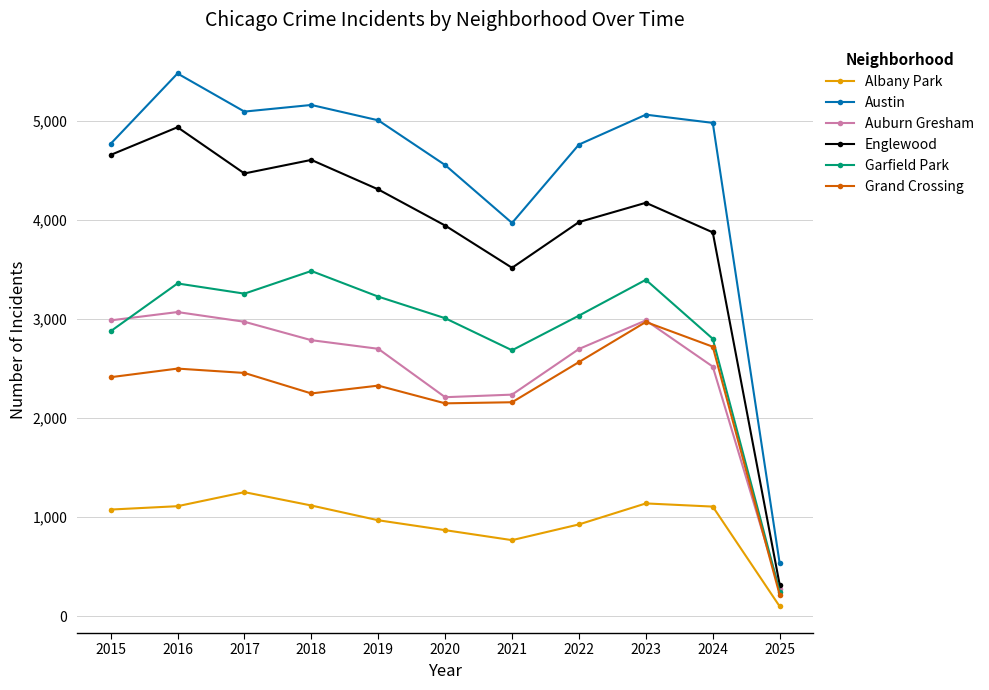

What is the sum of the Austin values at 2019 and 2018?

10171